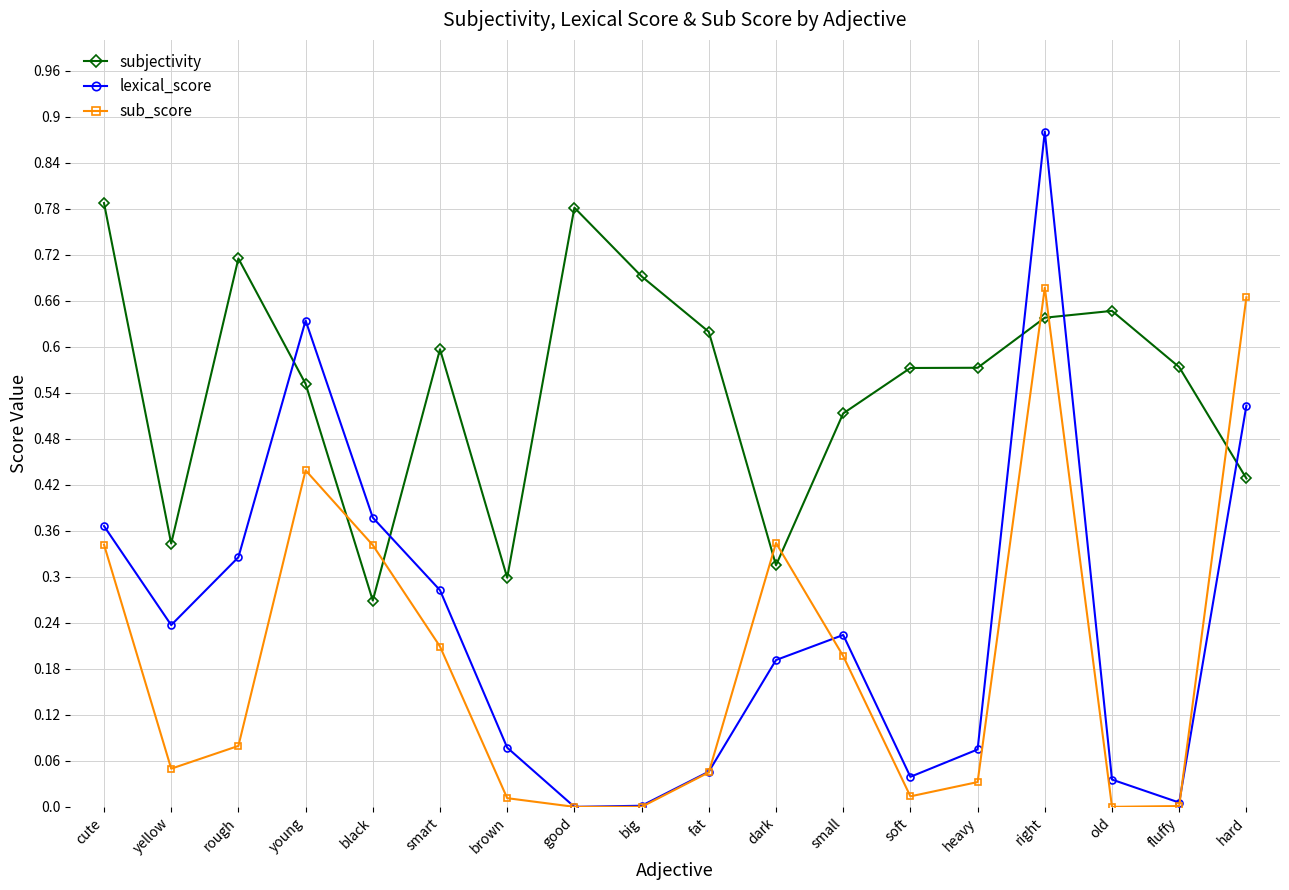

Where is the first local maximum for lexical_score?

young